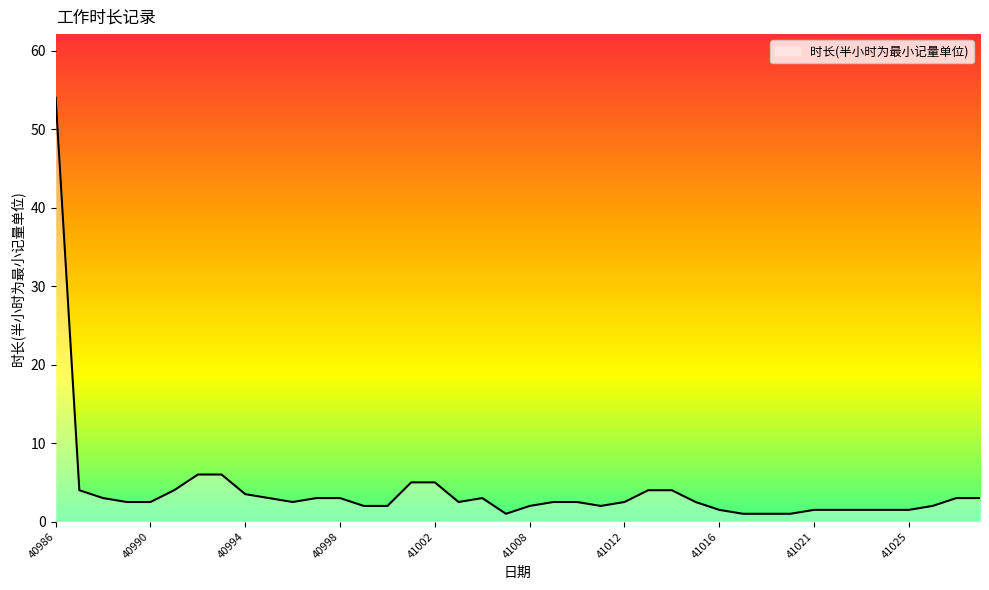

Does the chart display data point markers on the line(s)?

No